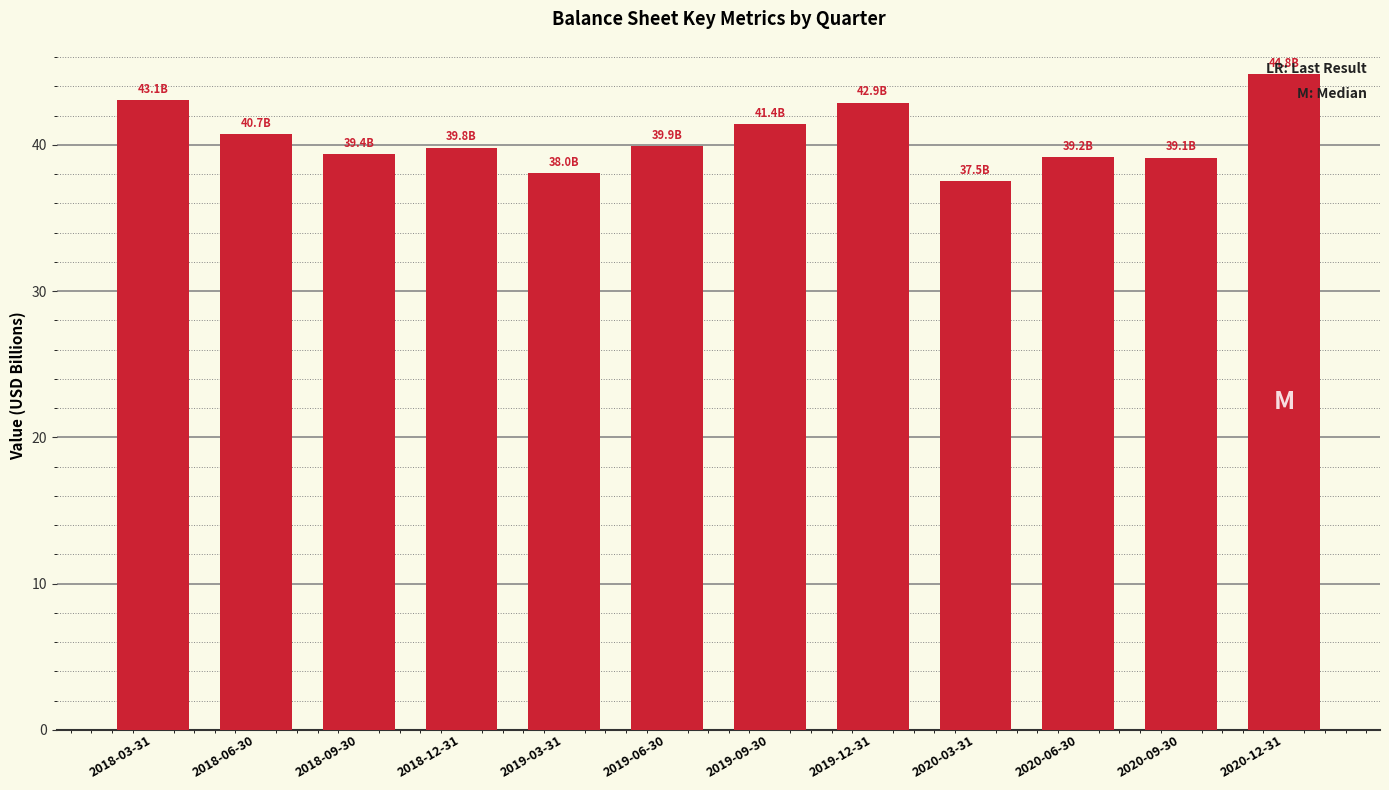

Approximately how many times larger is the value at 2019-12-31 compared to 2019-09-30?

1.0